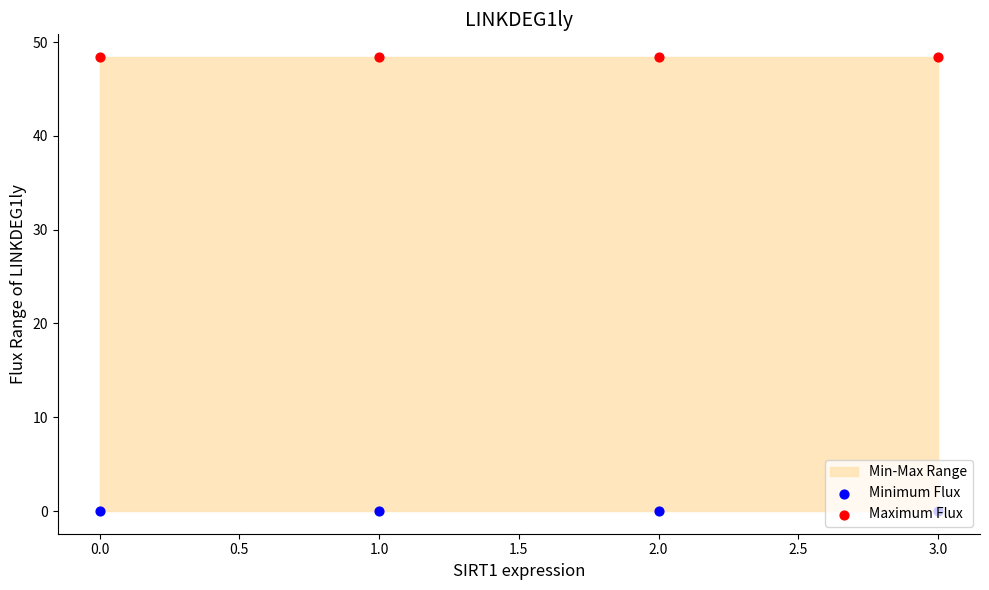

Which series has the largest total across all categories?

Maximum Flux